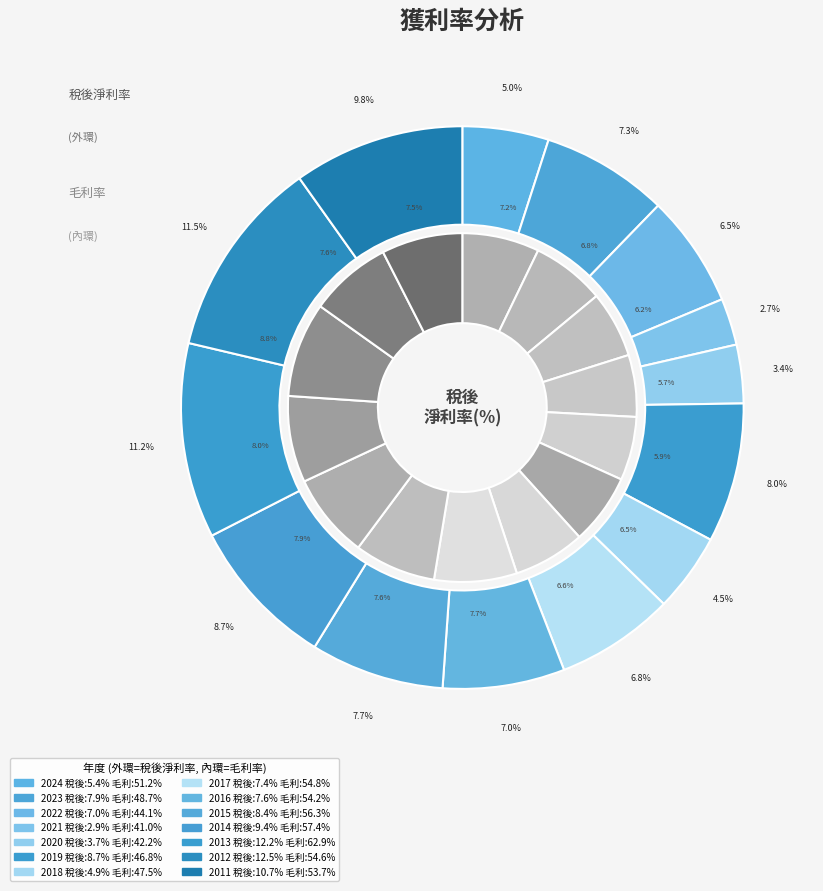

Between 2014 and 2017, which is larger?

2014